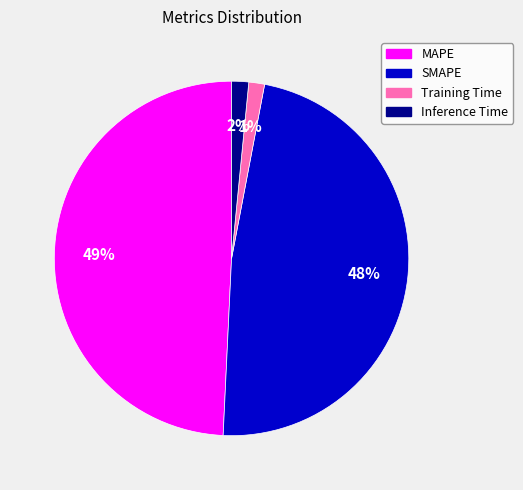

Which has a higher value, Training Time or SMAPE?

SMAPE